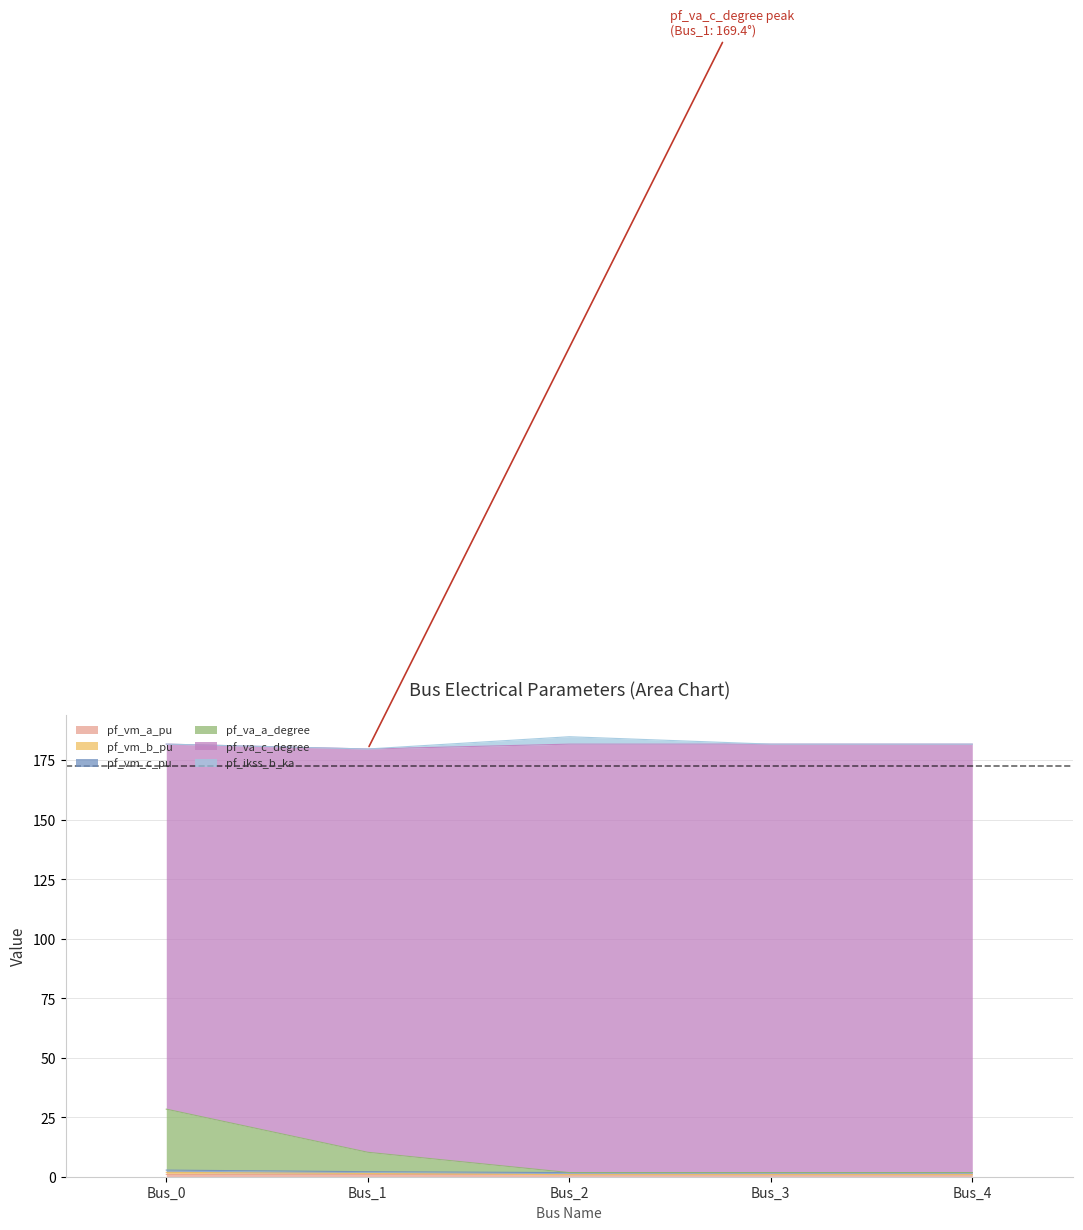

At which label is pf_vm_b_pu closest to 2?

Bus_1